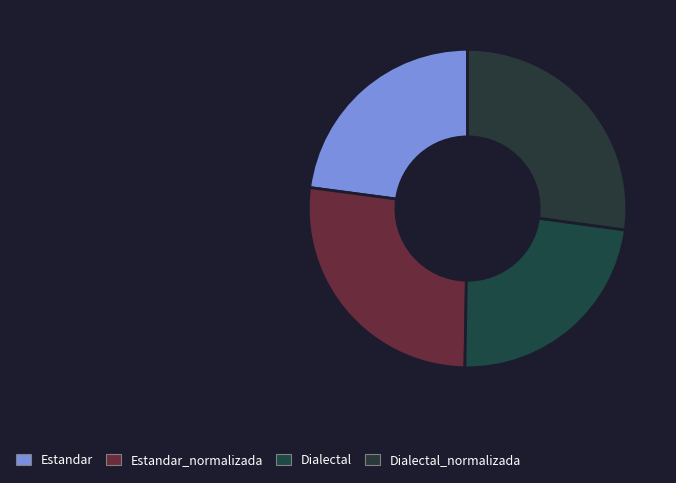

Is there any slice that represents more than half of the pie?

No